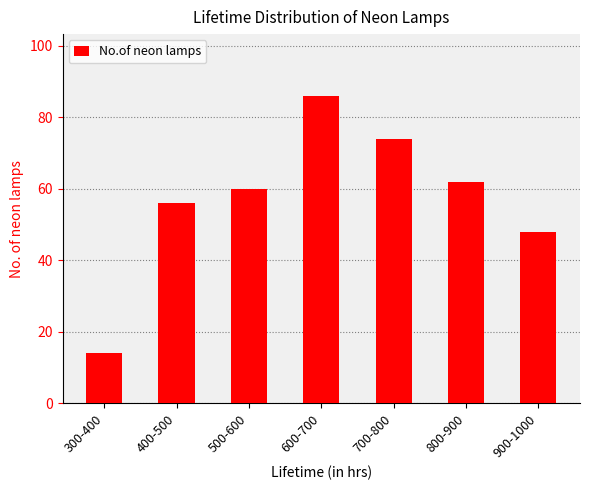

Reading left to right, transcribe all the data shown in this chart.

300-400=14	400-500=56	500-600=60	600-700=86	700-800=74	800-900=62	900-1000=48